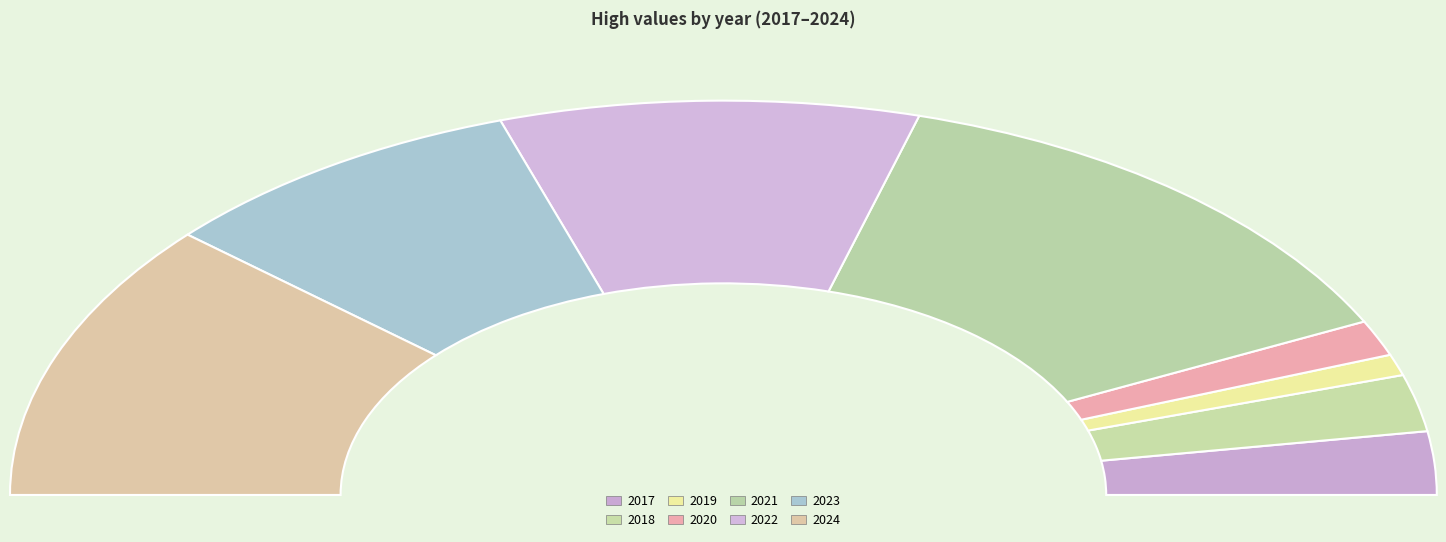

To the nearest percent, what percentage of the pie is 2023?

17%